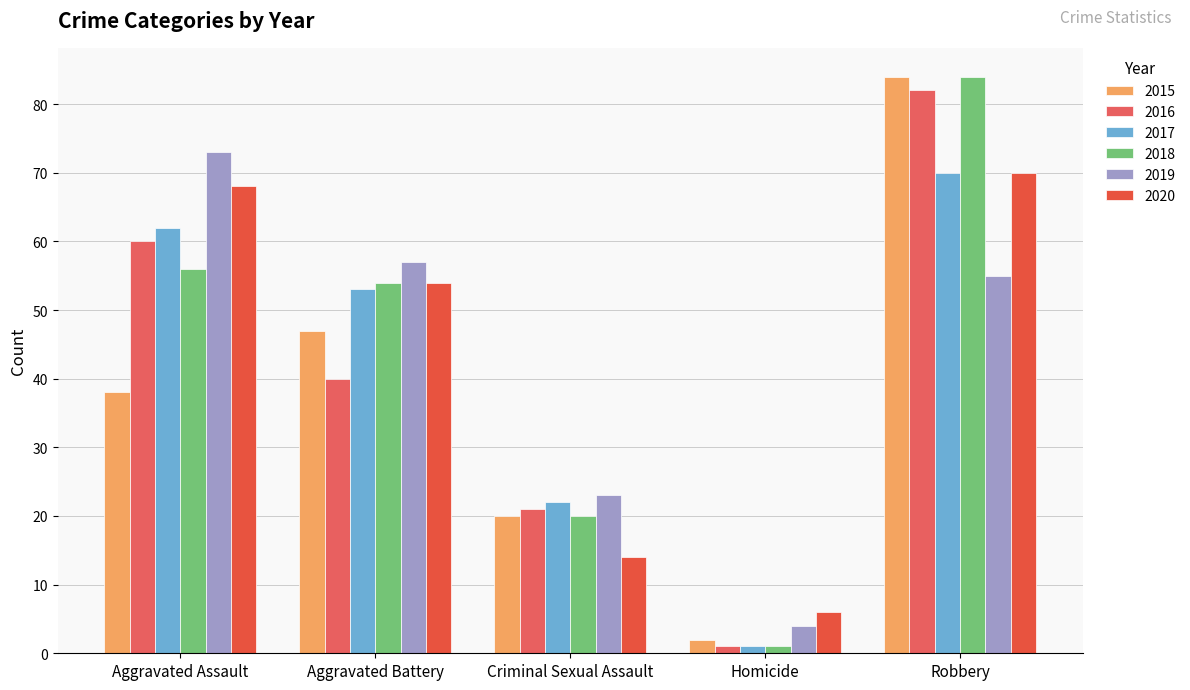

Which has a higher value, Robbery or Homicide?

Robbery